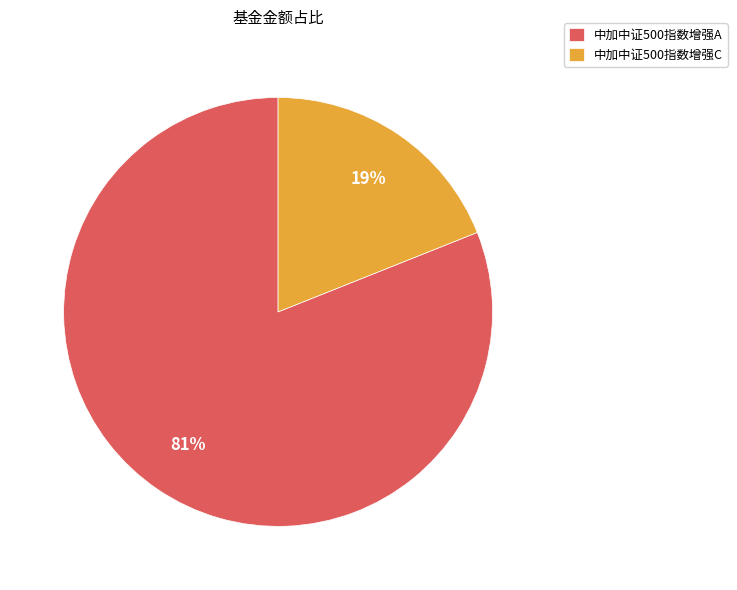

To the nearest percent, what percentage of the pie is 中加中证500指数增强A?

81%